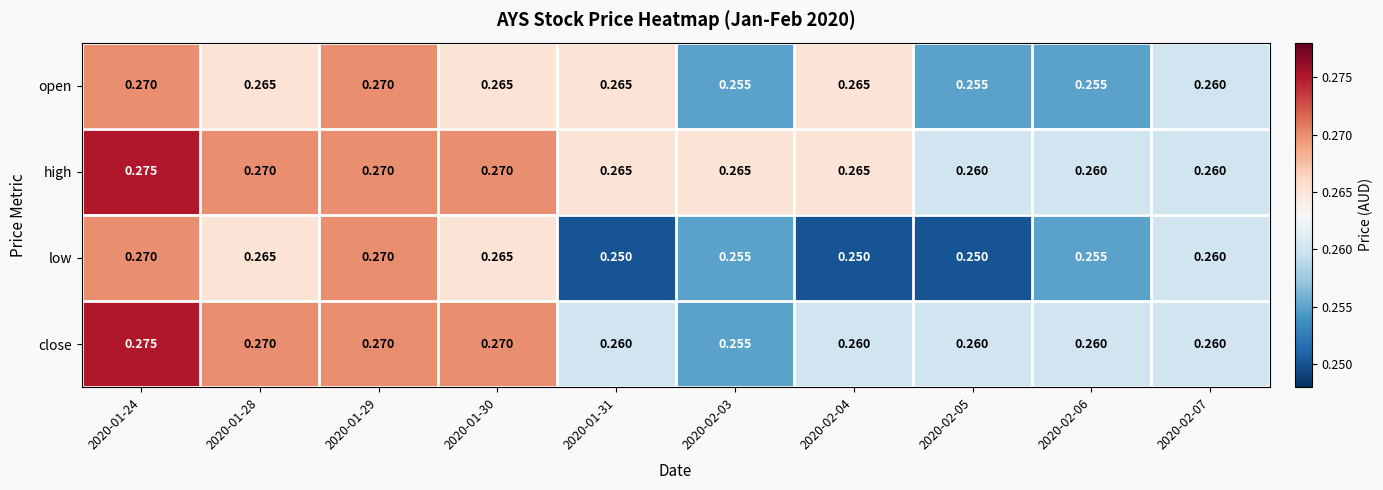

Rank the series by their average value, from lowest to highest.

low, open, close, high